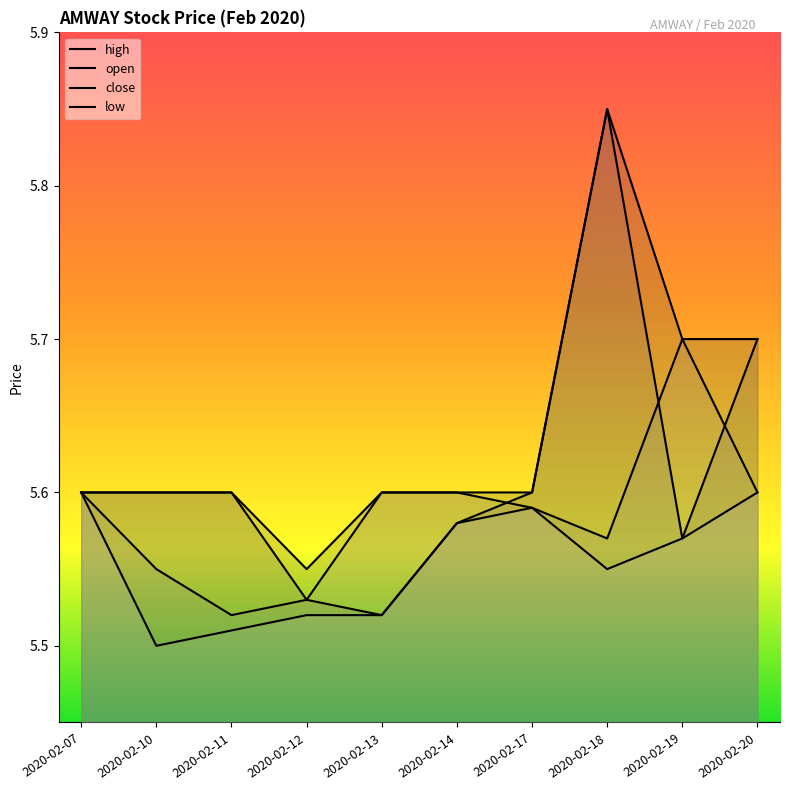

Read the open value at 2020-02-17.

5.6